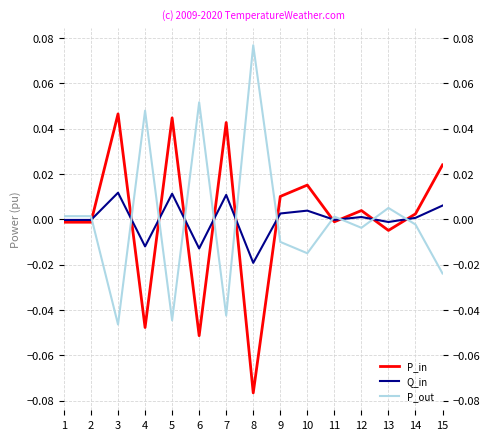

List the labels in order of P_in value, smallest first.

8, 6, 4, 13, 2, 1, 11, 14, 12, 9, 10, 15, 7, 5, 3